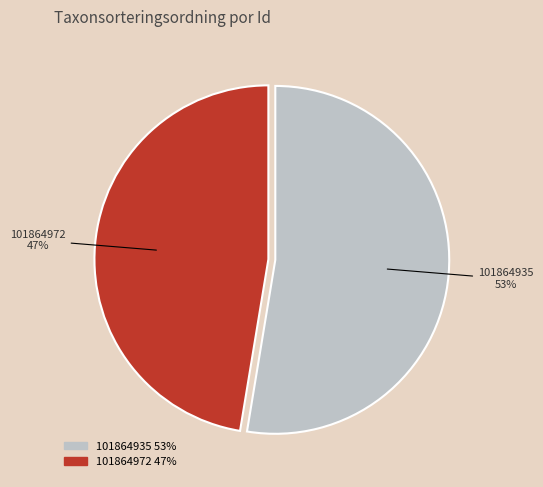

The 101864935 slice represents 53% of the pie. True or false?

True